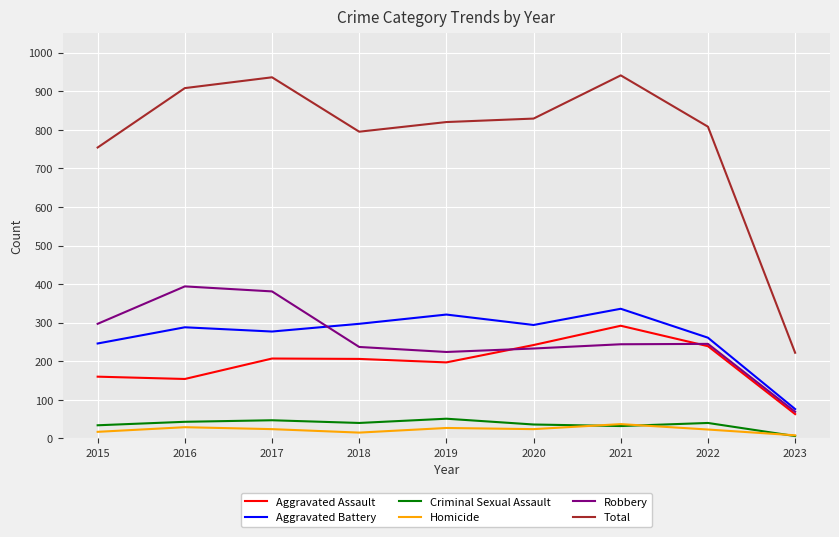

What is the difference between the maximum and minimum values in the Criminal Sexual Assault series?

45